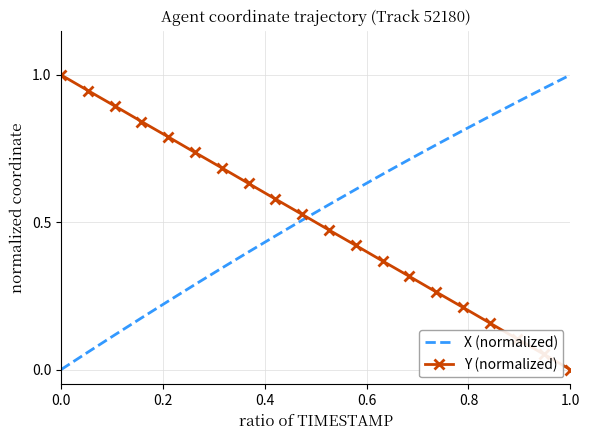

How many intersections are there between Y (normalized) and X (normalized)?

1